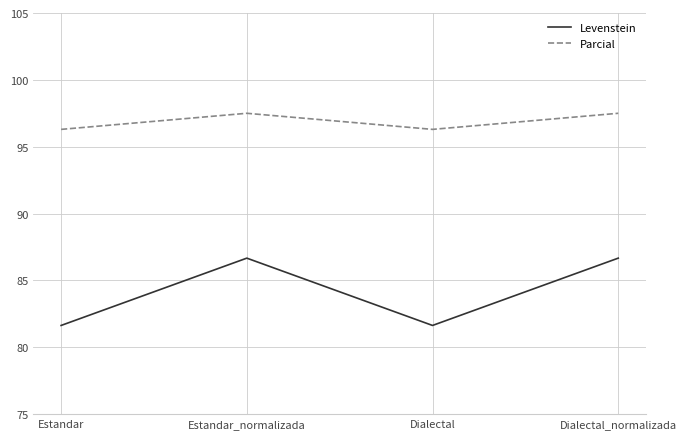

True or false: Parcial has more than 0 points higher than both neighbors.

True